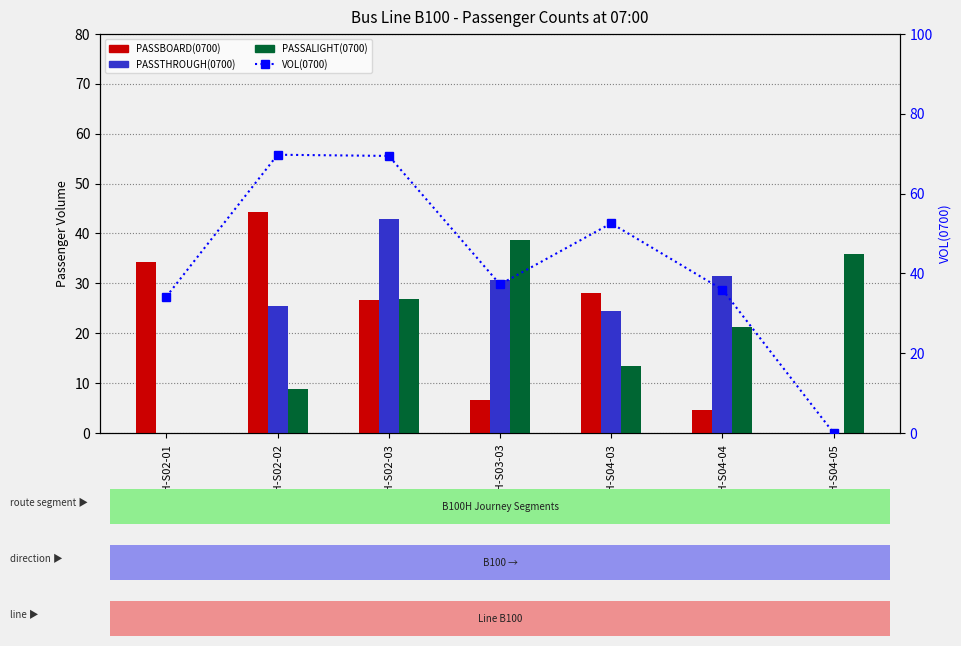

At which label does PASSTHROUGH(0700) first exceed 25?

B100H-S02-02